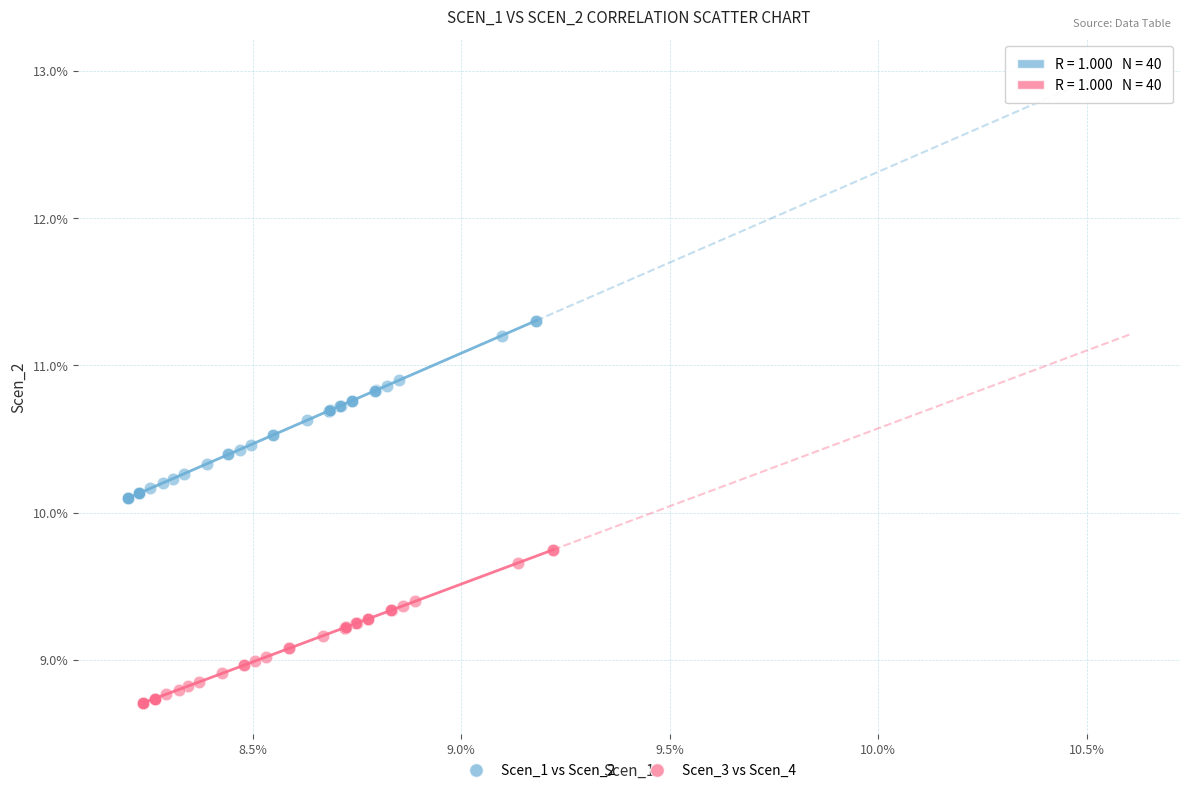

Which series has the largest Y range (max minus min)?

Scen_1 vs Scen_2